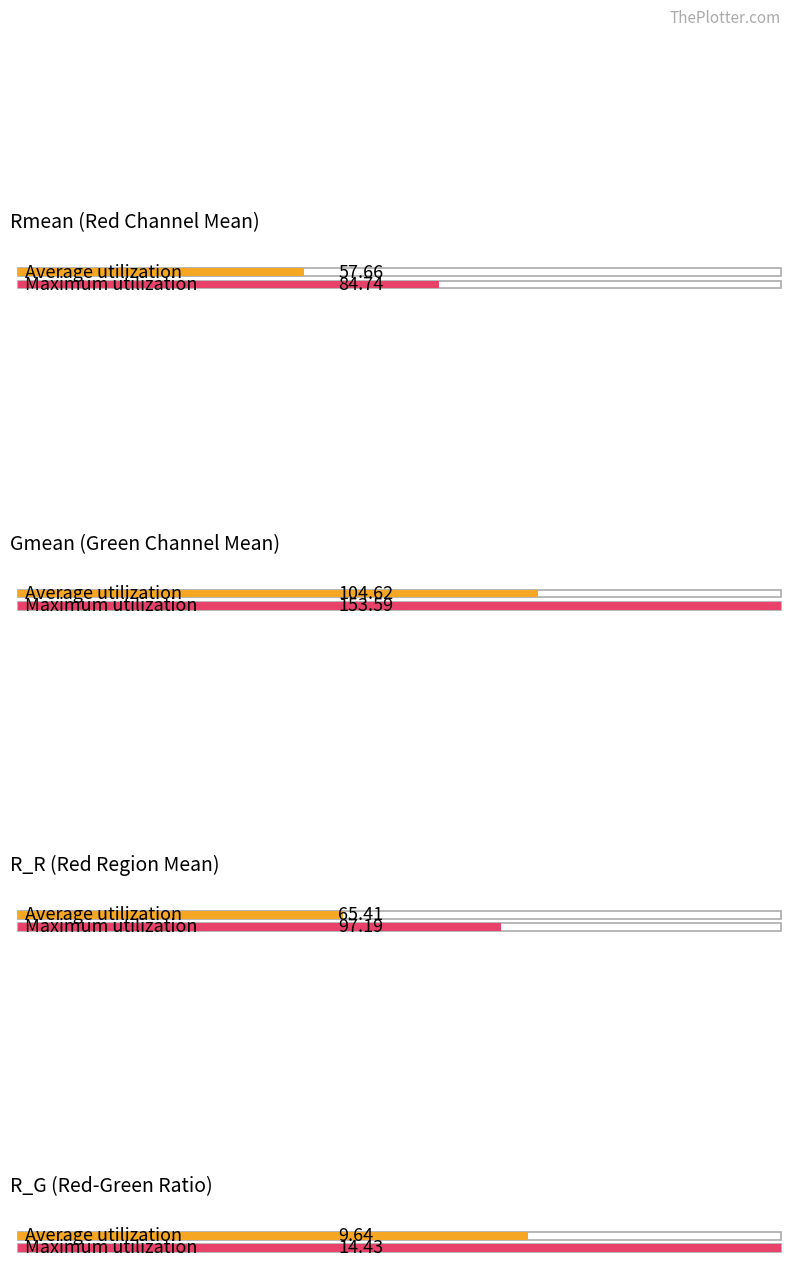

Is the value of Rmean at 1 greater than the value of R_R at 8?

Yes